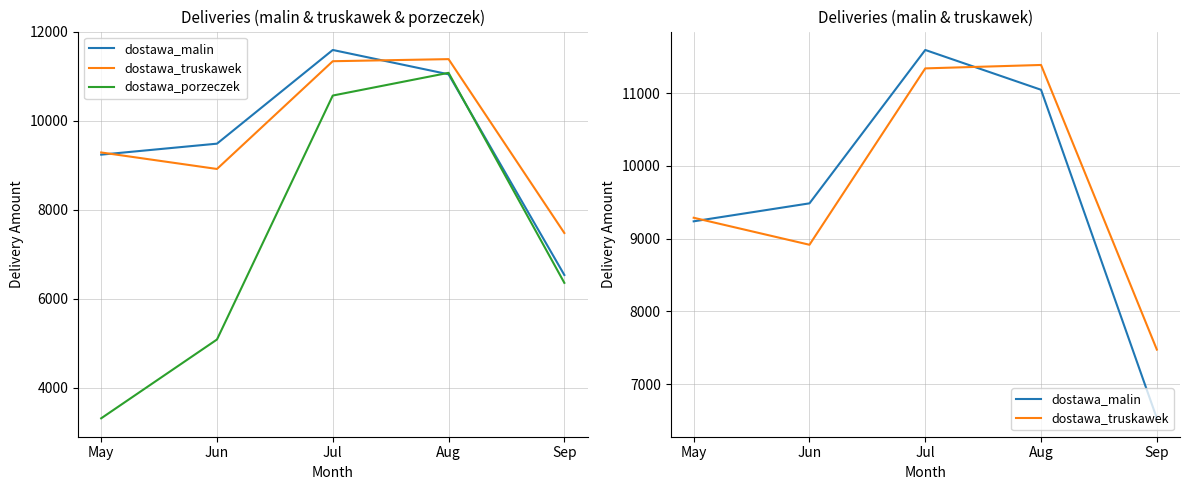

After their last crossing, which series has the higher values: dostawa_malin or dostawa_porzeczek?

dostawa_malin